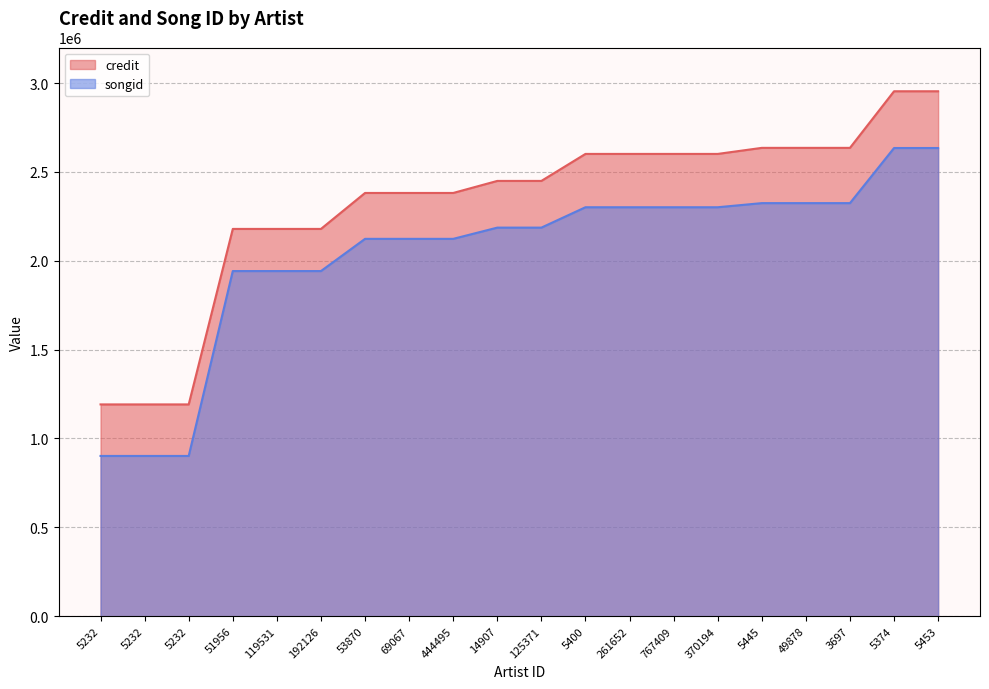

What is the value of the songid point at the 15th from the left?

2301184